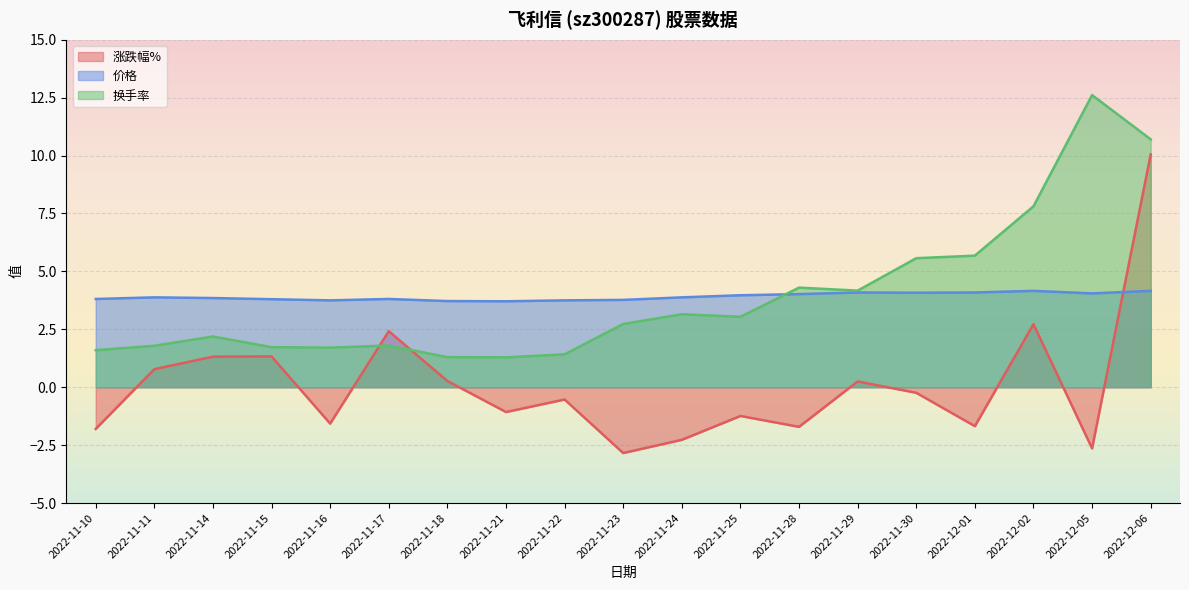

What is the label of the 3rd point from the right?

2022-12-02